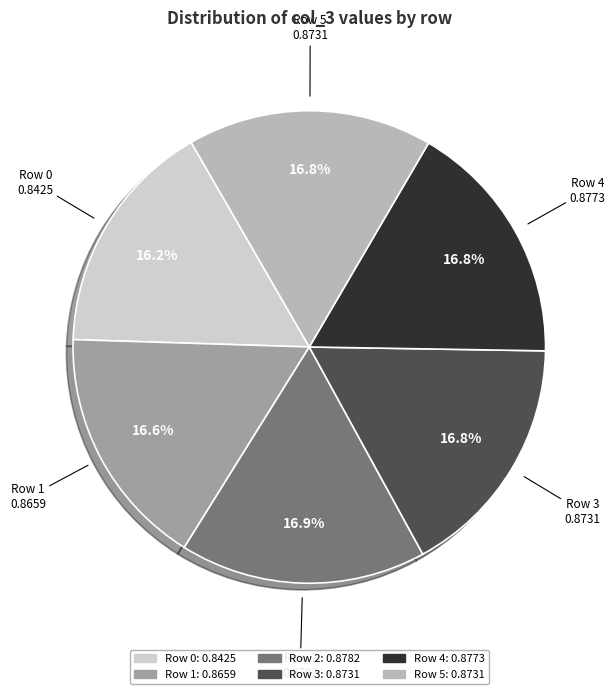

What percentage is the Row 4 slice, to the nearest percent?

17%